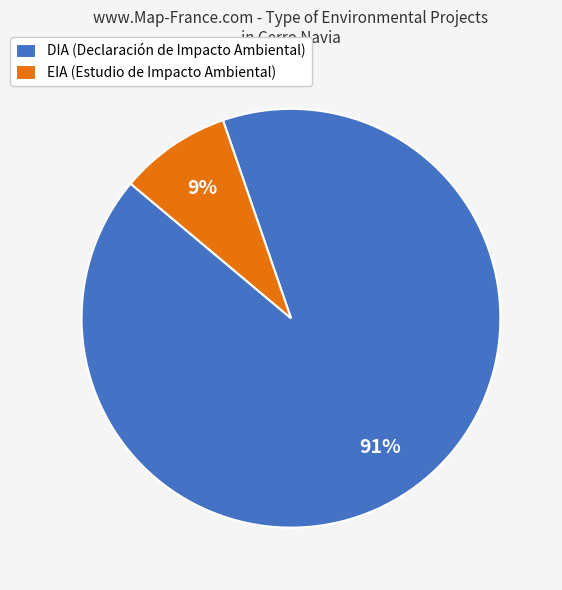

Does any single category account for the majority?

Yes